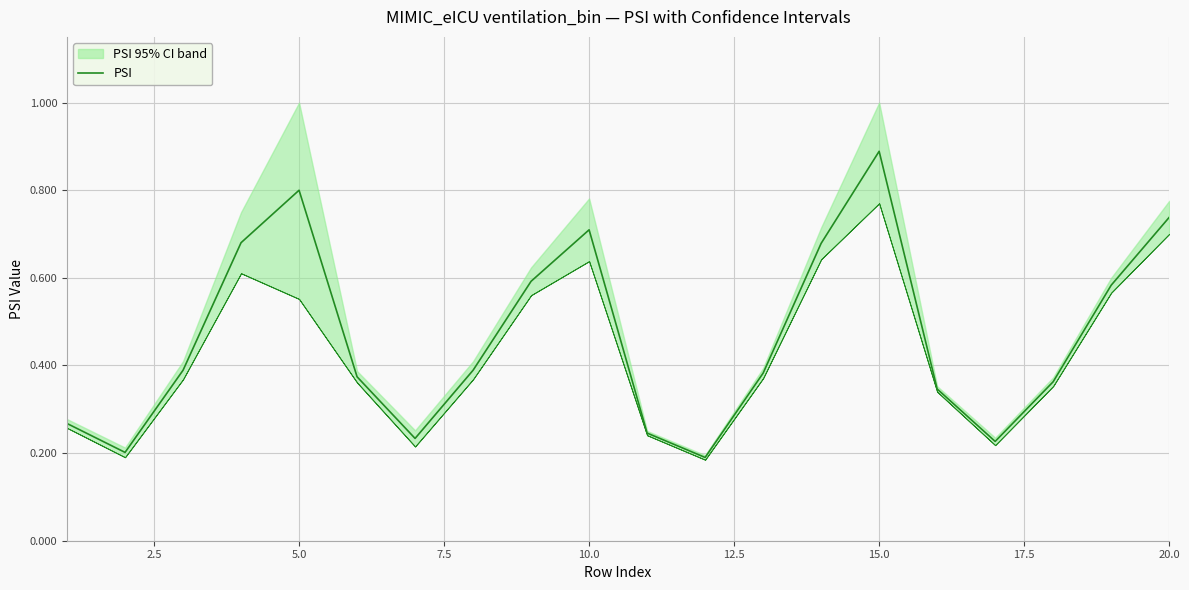

How many data points does each series have?

20